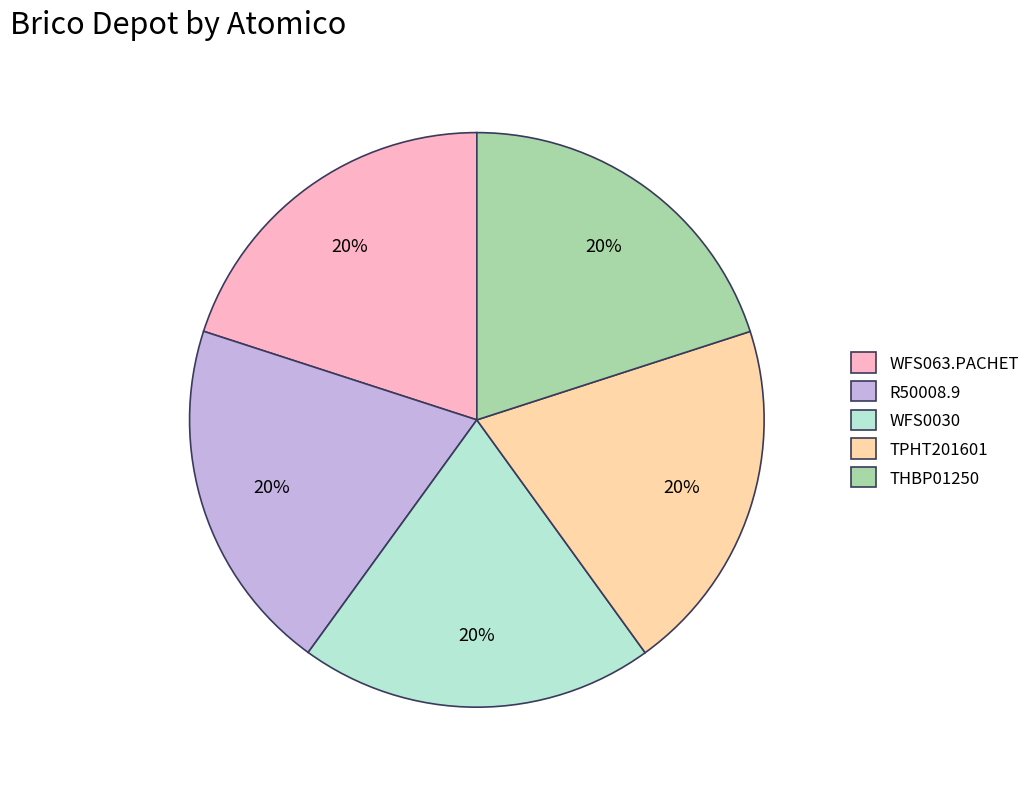

To the nearest percent, what percentage of the pie is TPHT201601?

20%